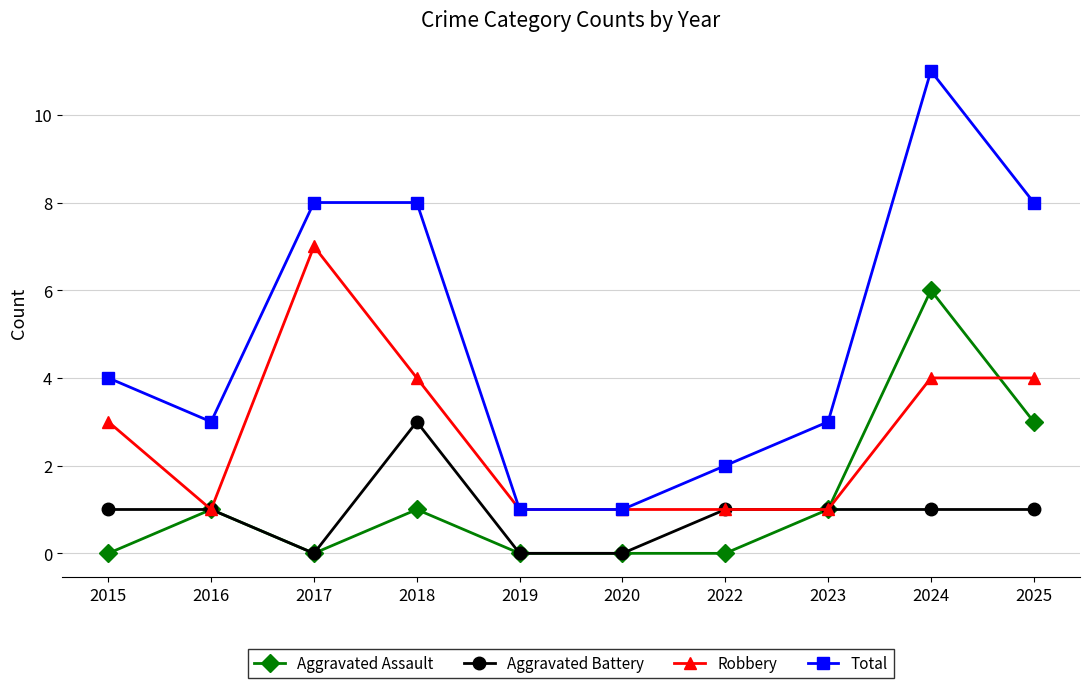

What is the value of the Total point at the 6th from the left?

1